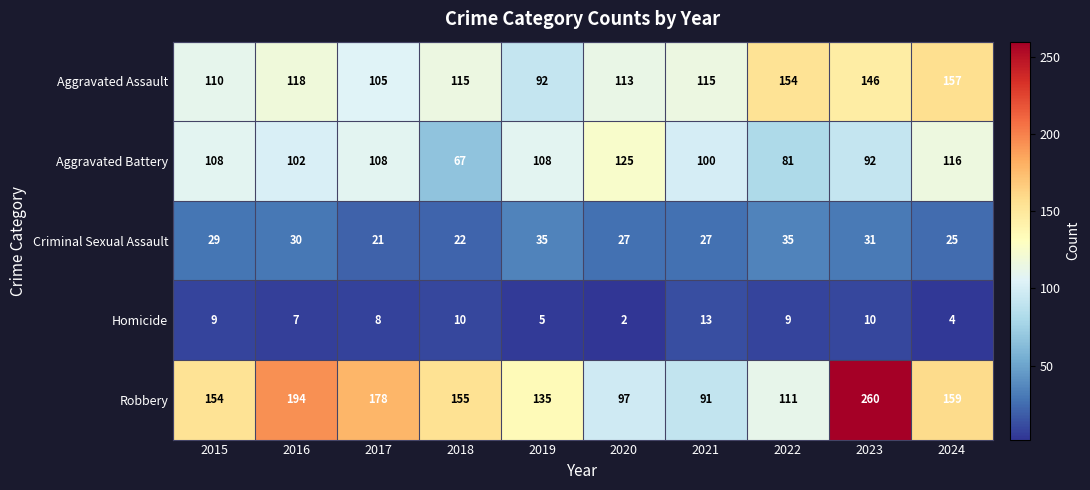

What is the sum of the Robbery values at 2023 and 2021?

351